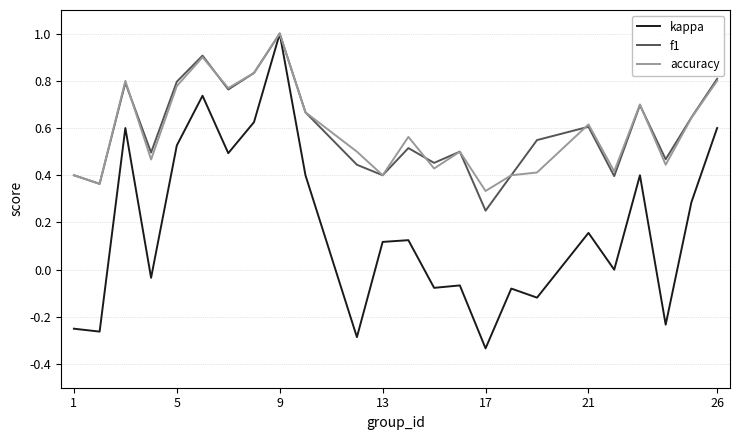

What is the highest value of the f1 series?

1.0